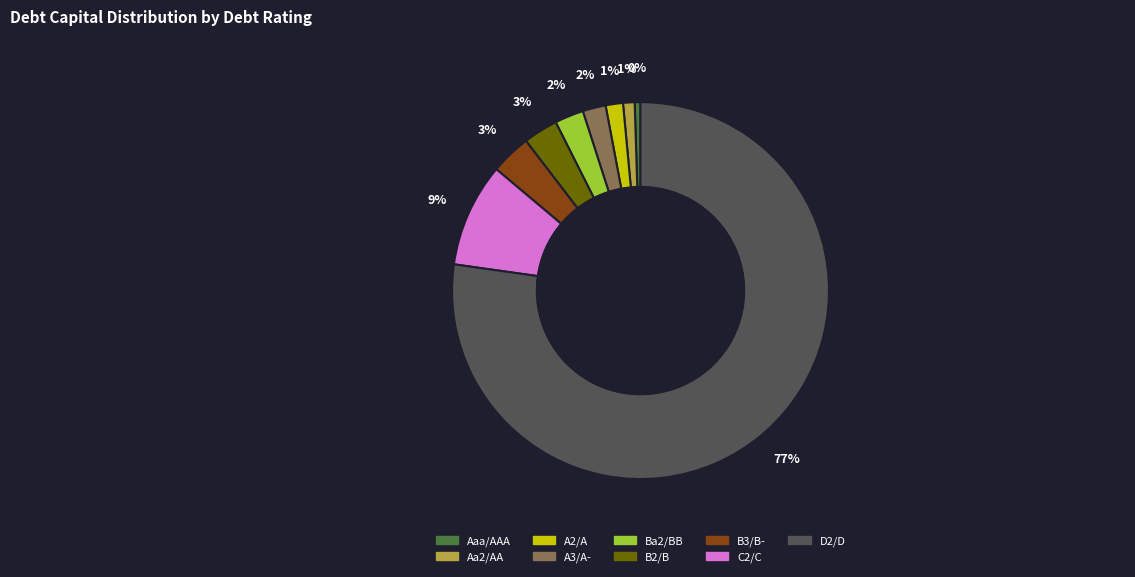

To the nearest percent, what is the average slice percentage?

11%